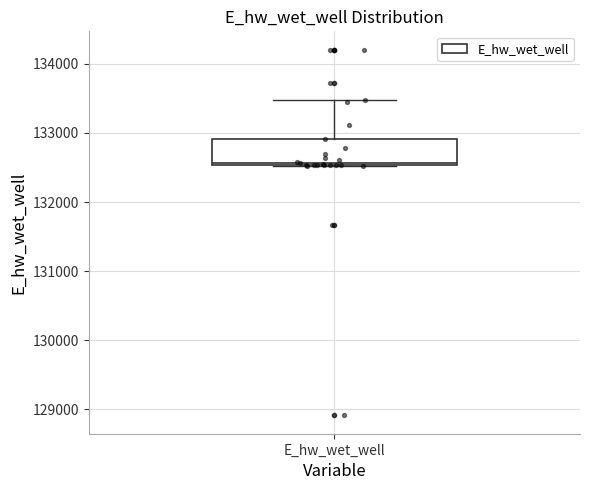

Where is the upper edge of the box for E_hw_wet_well on the y-axis? The values are not printed on the chart, so give them approximately, as read against the axis.

132900